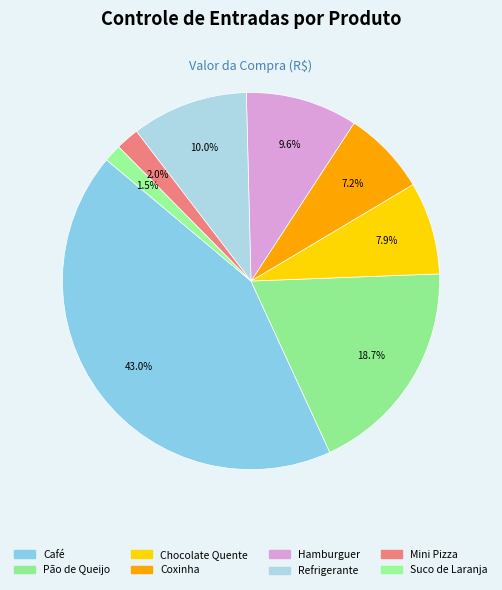

Which category has the biggest portion of the pie?

Café